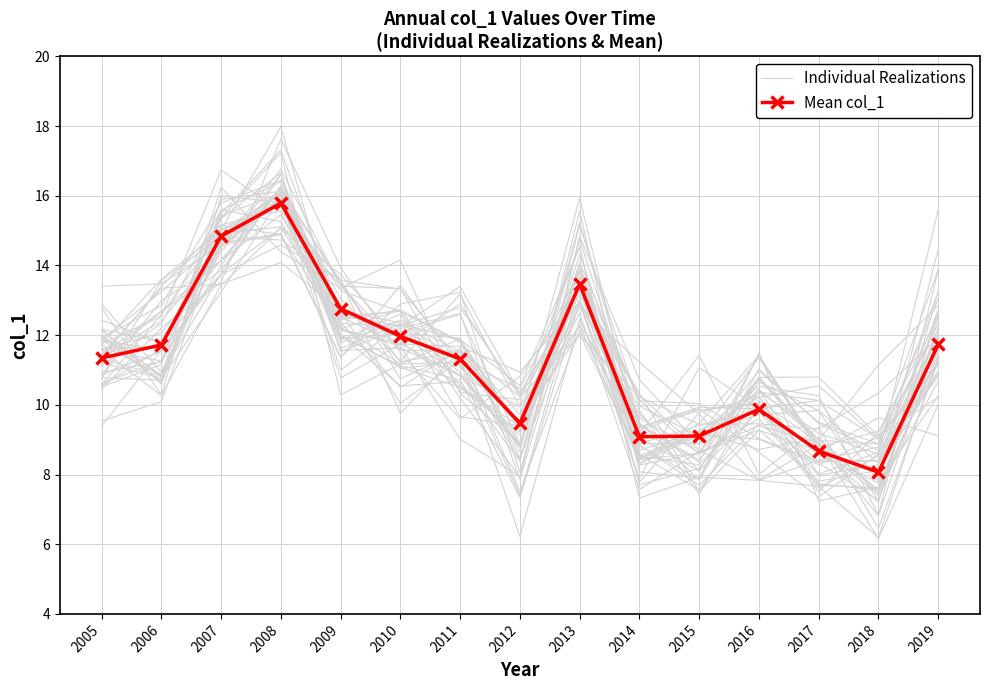

At which category does Individual Realizations reach its first local peak?

2008